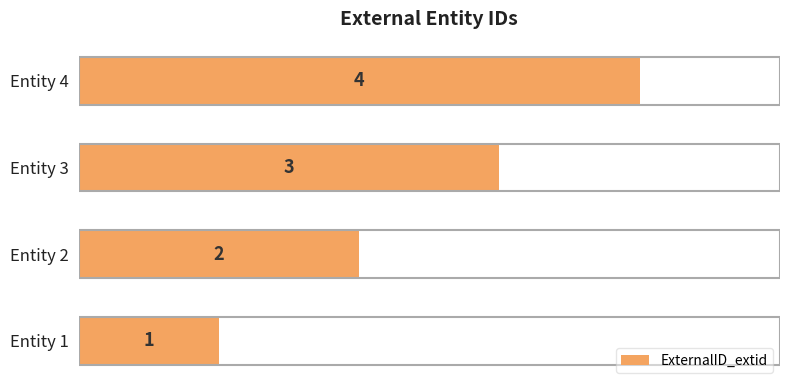

Between Entity 4 and Entity 3, which is larger?

Entity 4